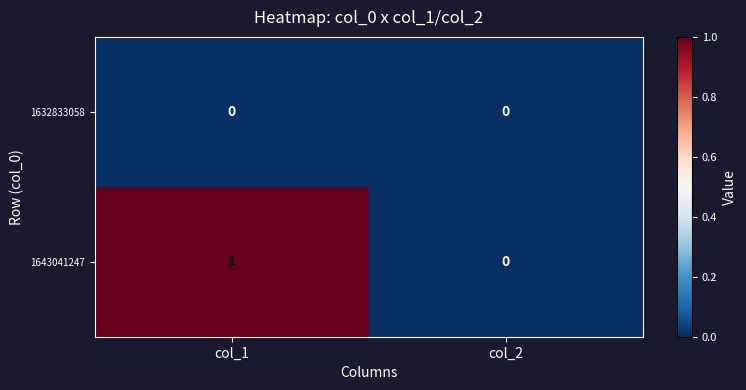

Count the number of data series in this chart.

2